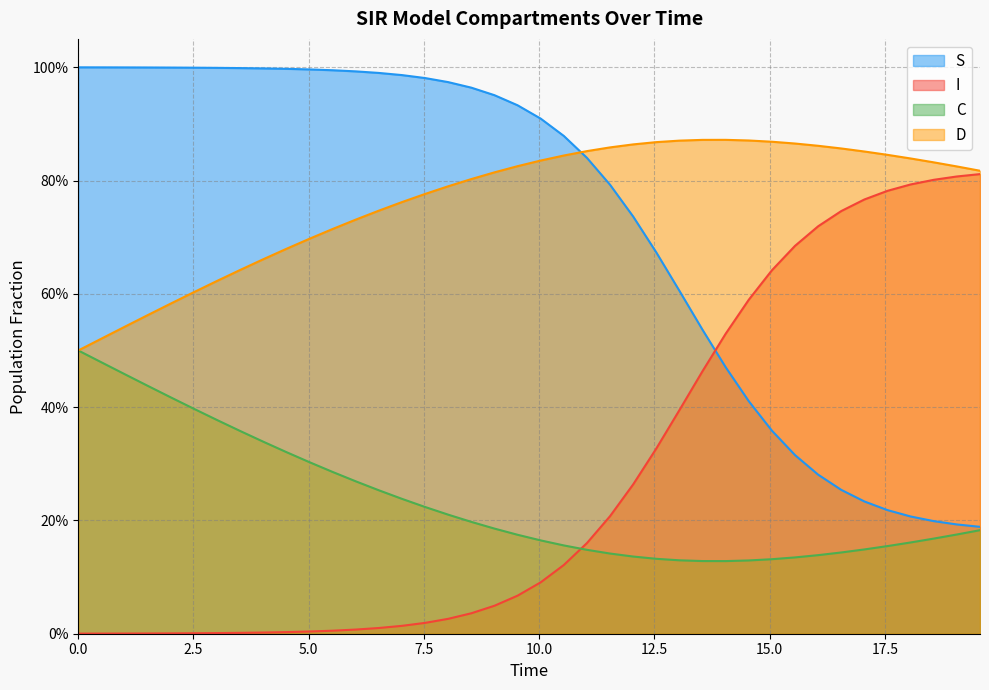

Does the chart have visible grid lines?

Yes